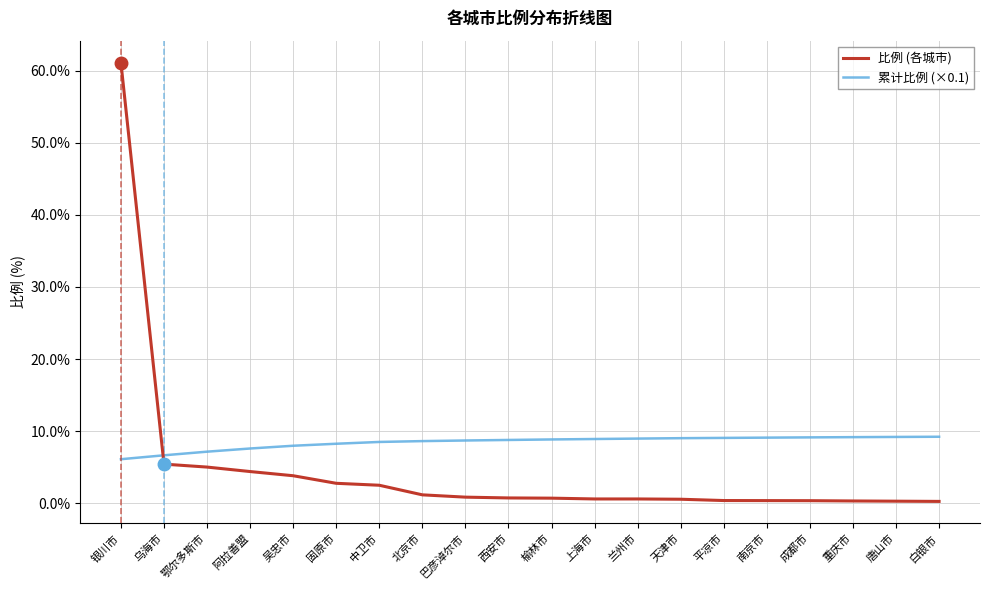

What is the difference between the maximum and minimum values in the 累计比例 (×0.1) series?

3.1